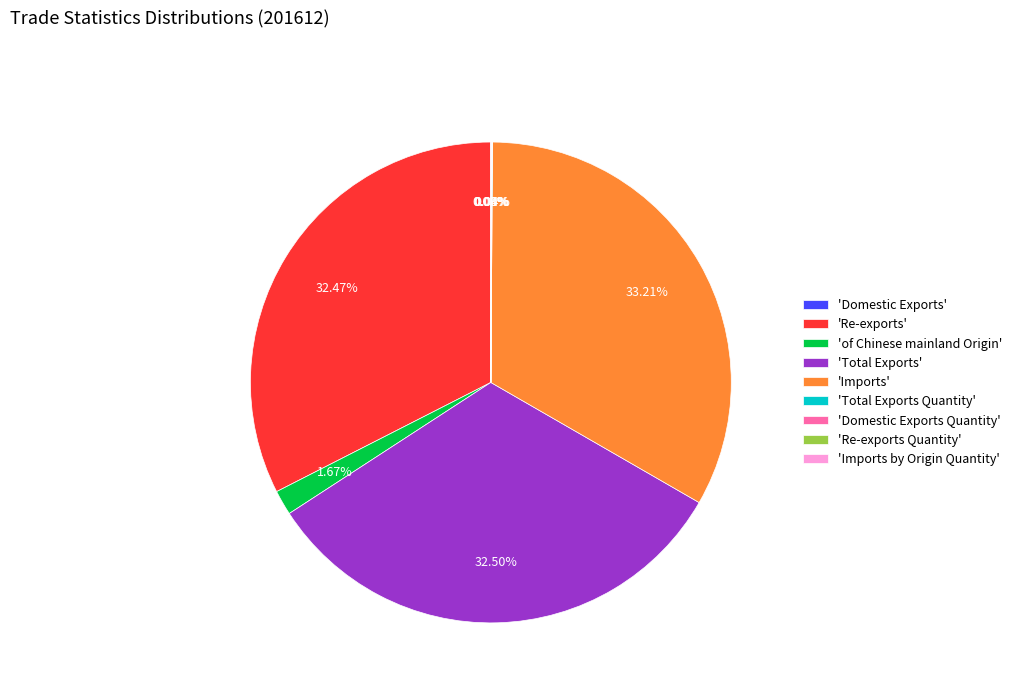

Is 'Total Exports' the majority of the pie?

No